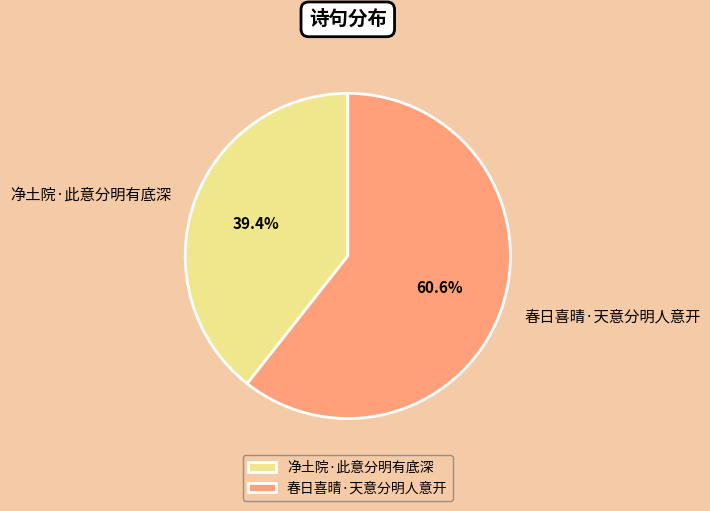

Rank the categories by value from highest to lowest.

春日喜晴·天意分明人意开, 净土院·此意分明有底深